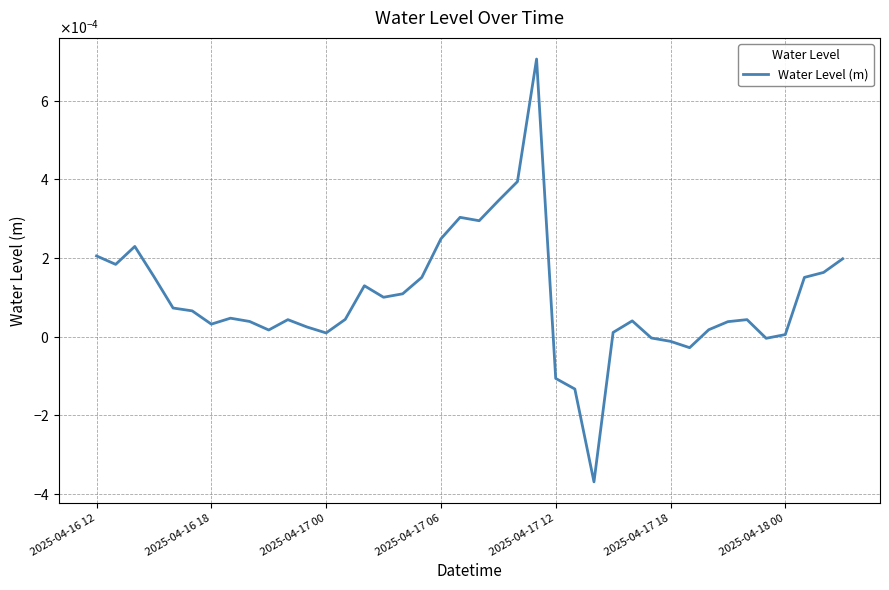

Is this an area chart (filled region under the line)?

No